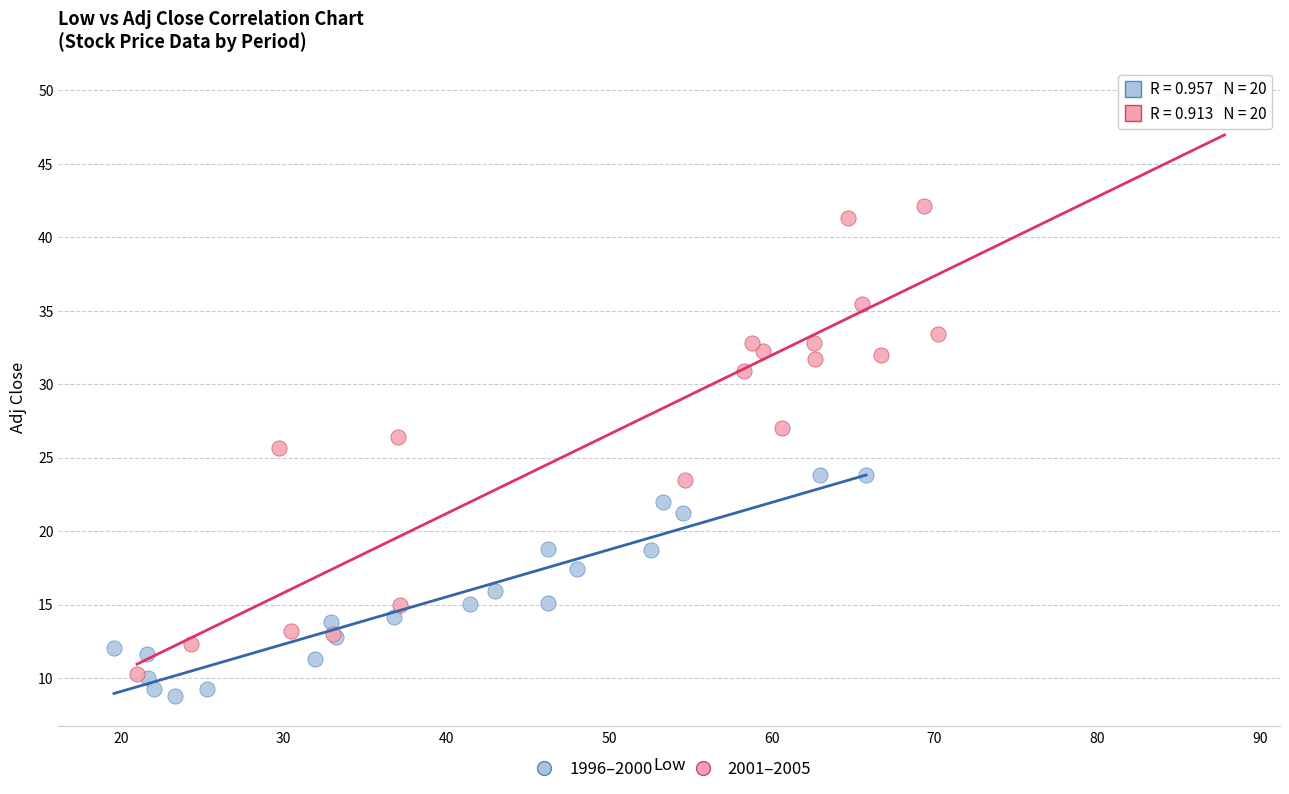

Which series contains the highest Y value?

2001–2005